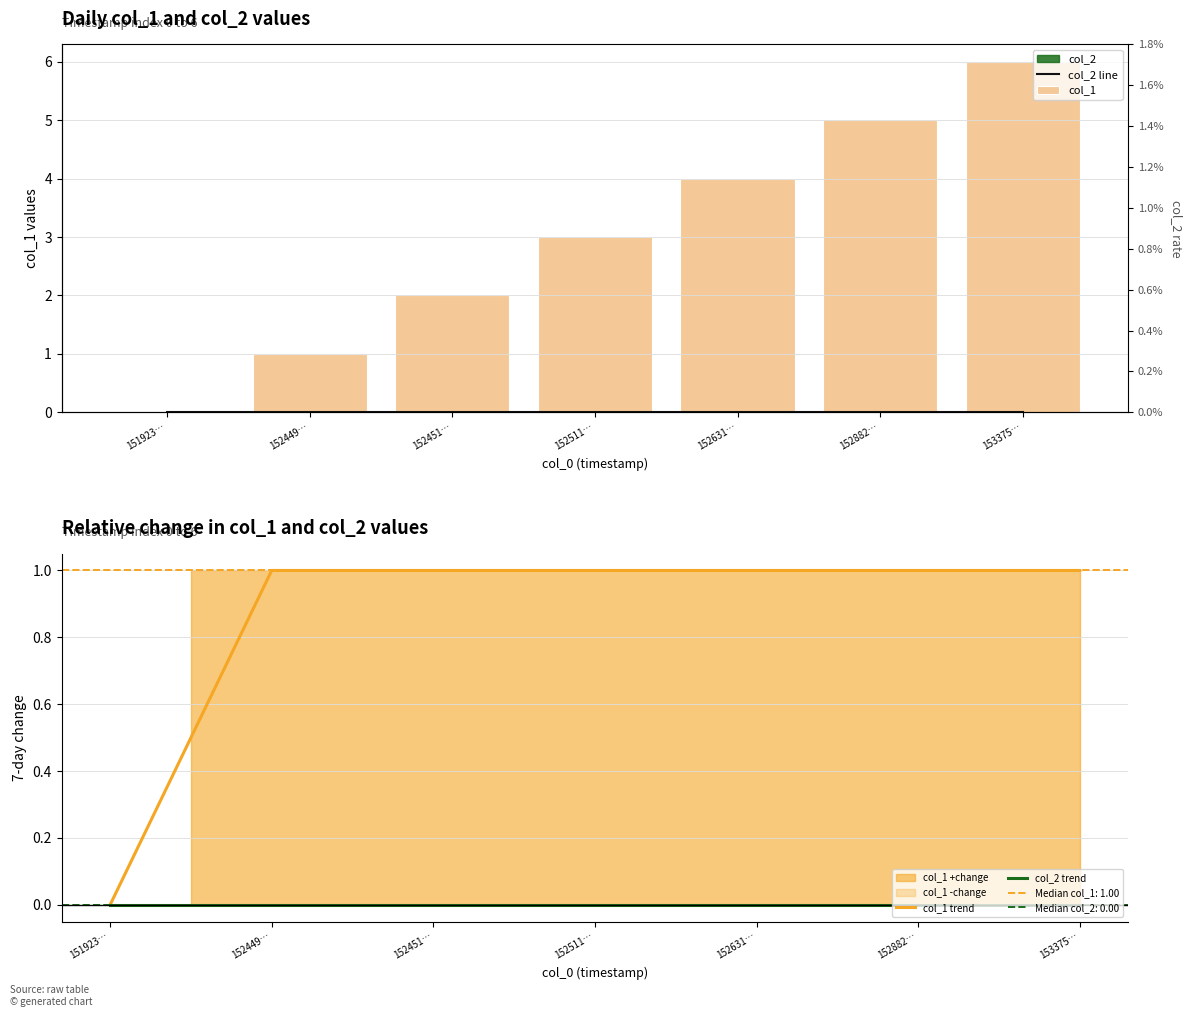

Reading left to right, list all the values displayed in this chart.

col_2 line: 151923…=0	152449…=0	152451…=0	152511…=0	152631…=0	152882…=0	153375…=0
col_1: 151923…=0	152449…=1	152451…=2	152511…=3	152631…=4	152882…=5	153375…=6
col_1 trend: 151923…=0	152449…=1	152451…=1	152511…=1	152631…=1	152882…=1	153375…=1
col_2 trend: 151923…=0	152449…=0	152451…=0	152511…=0	152631…=0	152882…=0	153375…=0